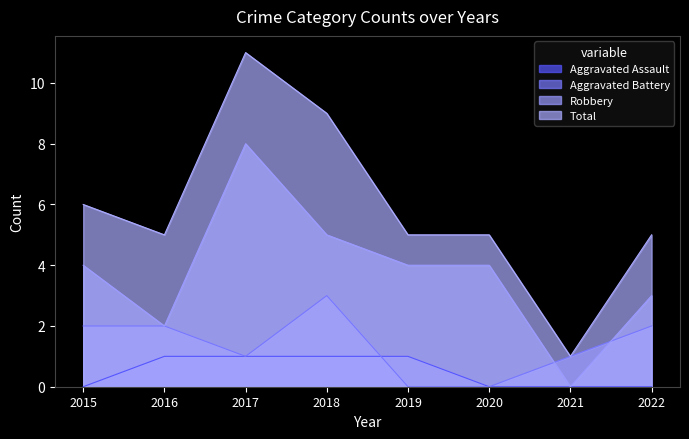

Does the chart display data point markers on the line(s)?

No